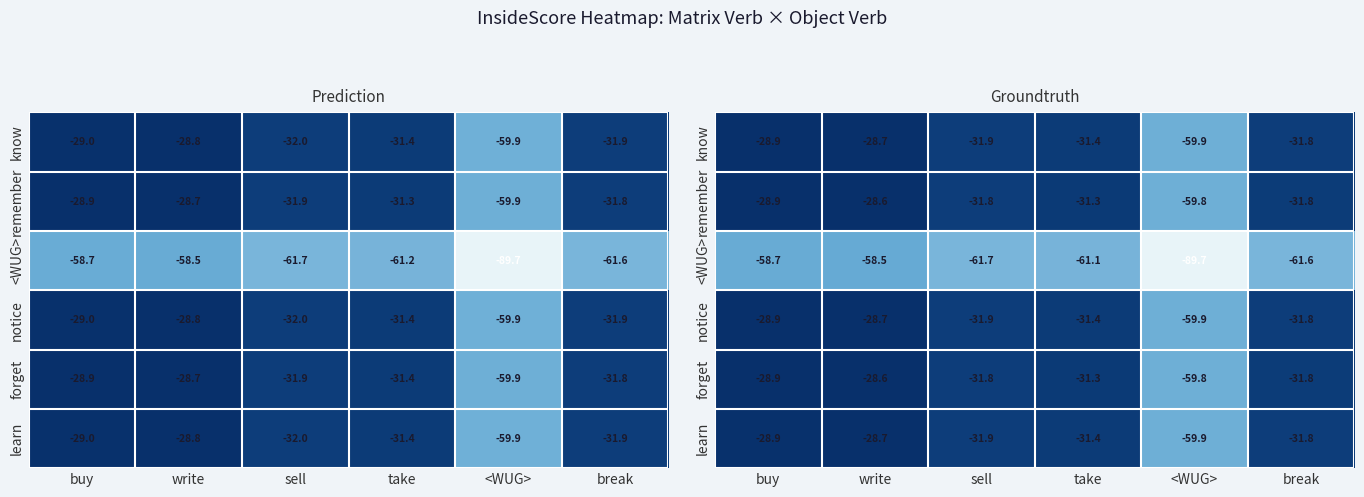

Which category has the lowest value in the notice series?

<WUG>